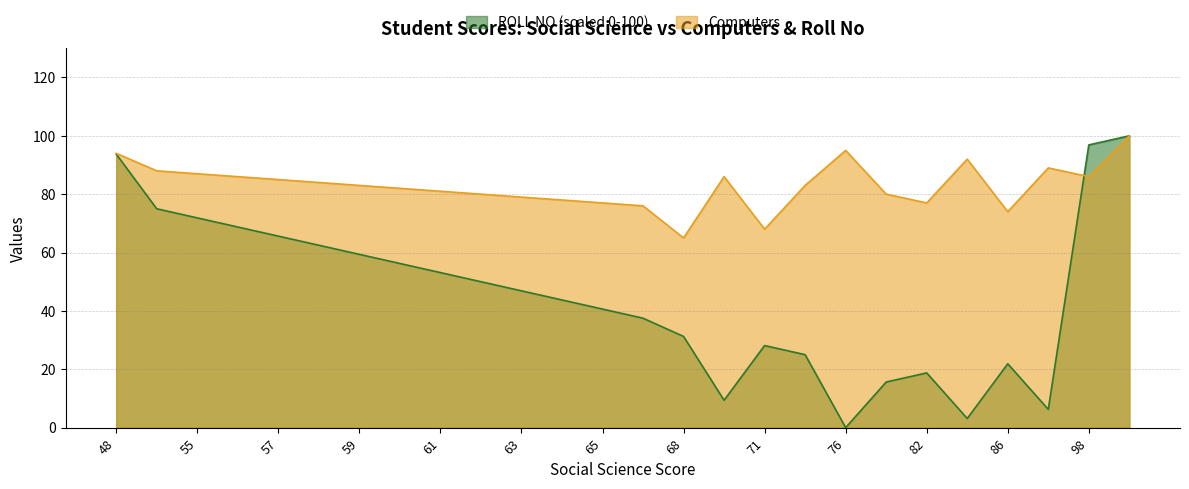

Does the chart have visible grid lines?

Yes